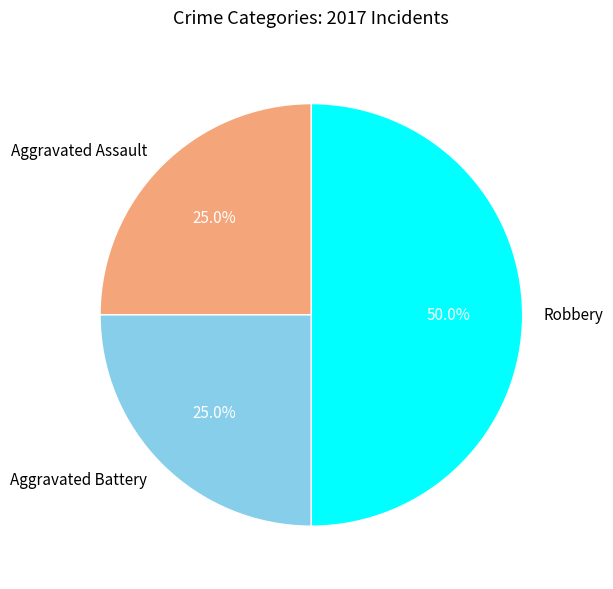

How many segments does this pie chart have?

3